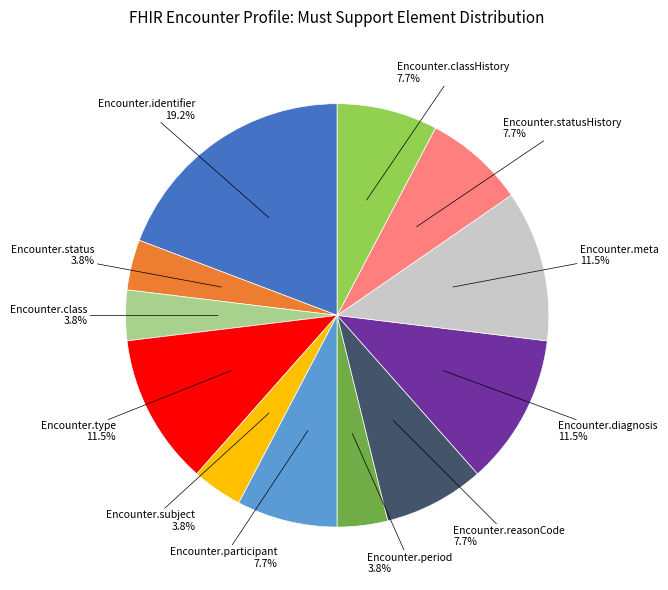

Combined, what portion of the pie is Encounter.identifier and Encounter.class?

23.1%